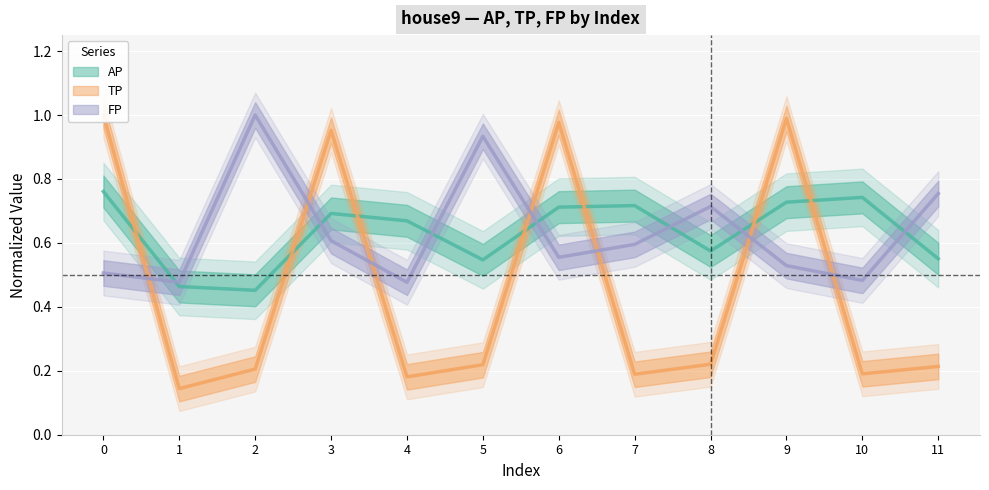

What is the minimum value for FP?

0.5